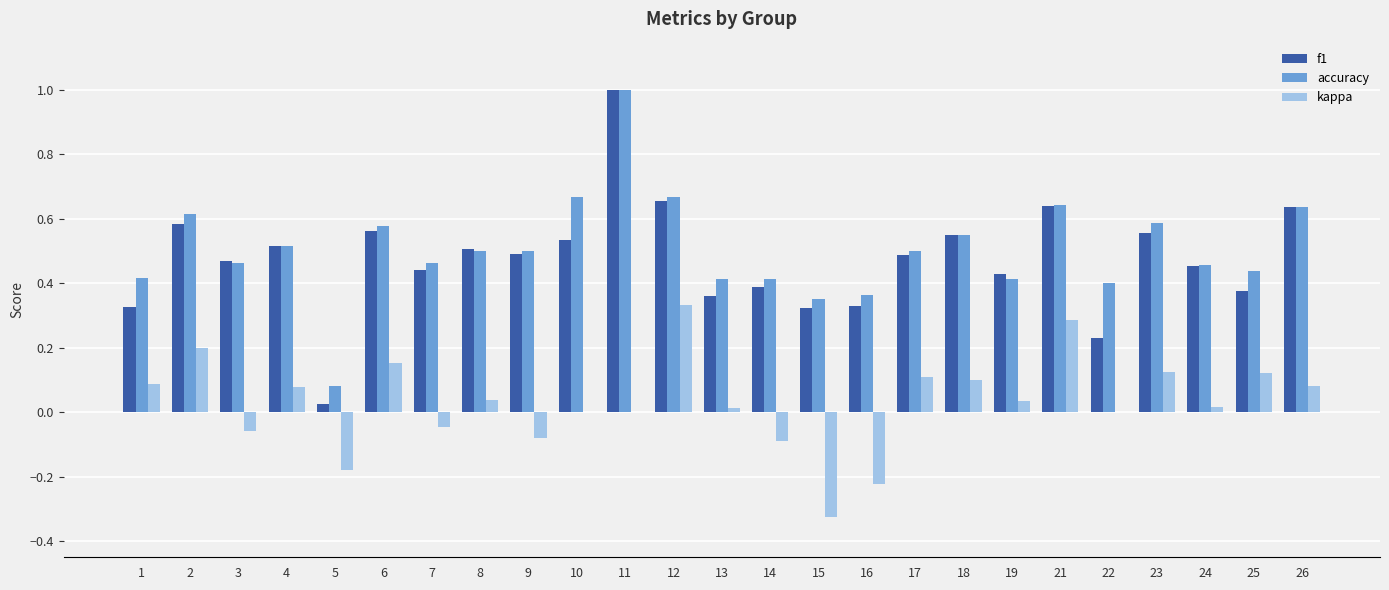

What is the maximum value shown in the chart?

1.0